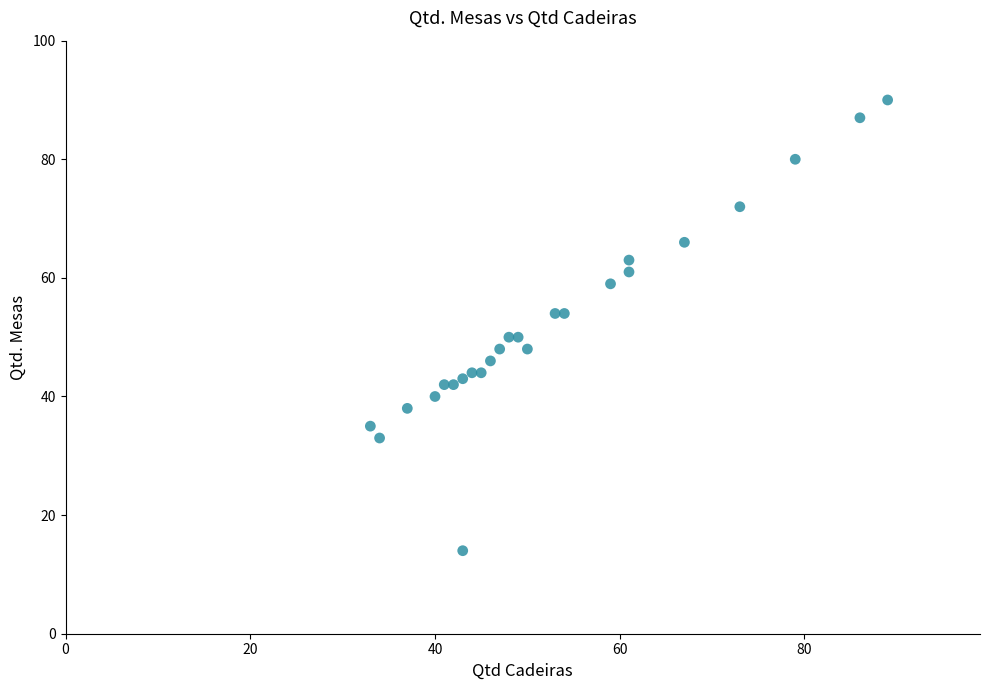

What is the range of X values (max minus min)?

56